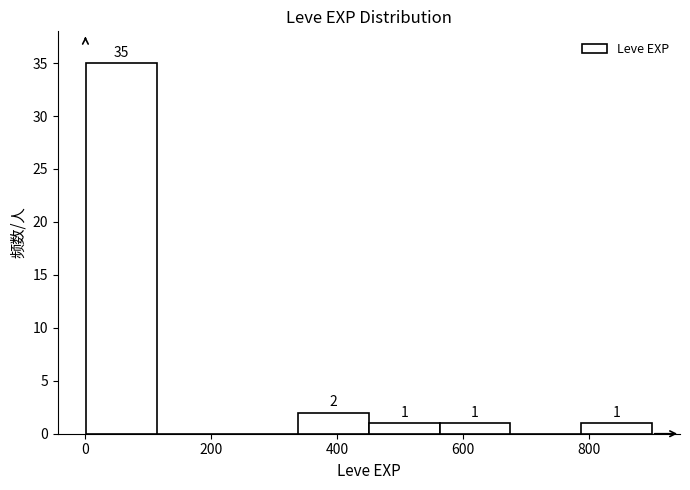

Over which range of the x-axis is the bar tallest?

0 to 120